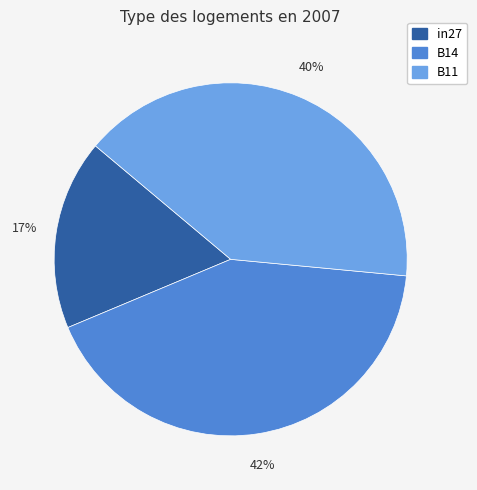

What is the smallest slice in the pie chart?

in27